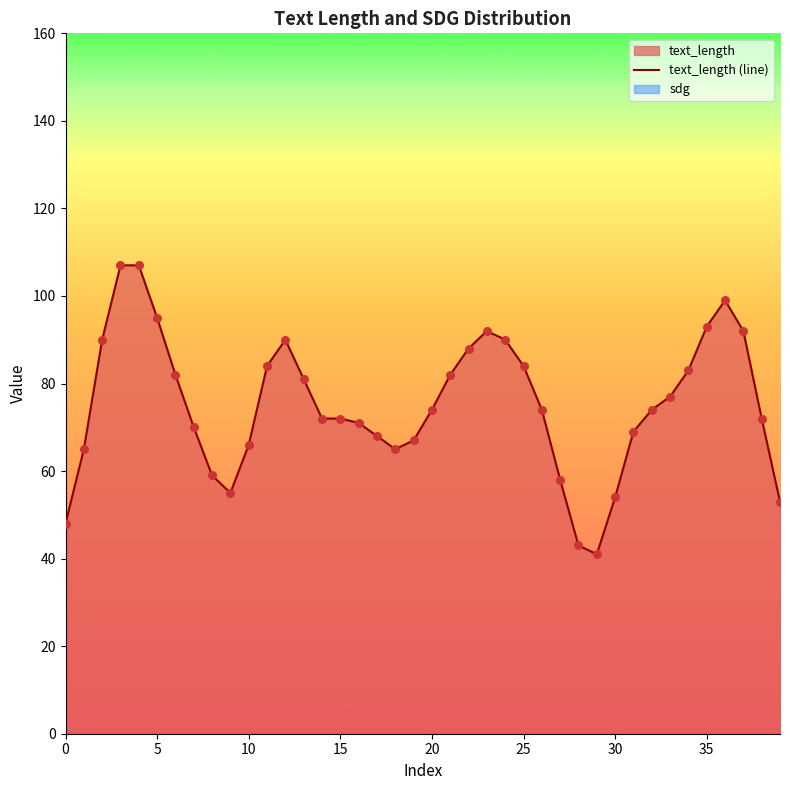

Which has a higher value, 19 or 34?

34